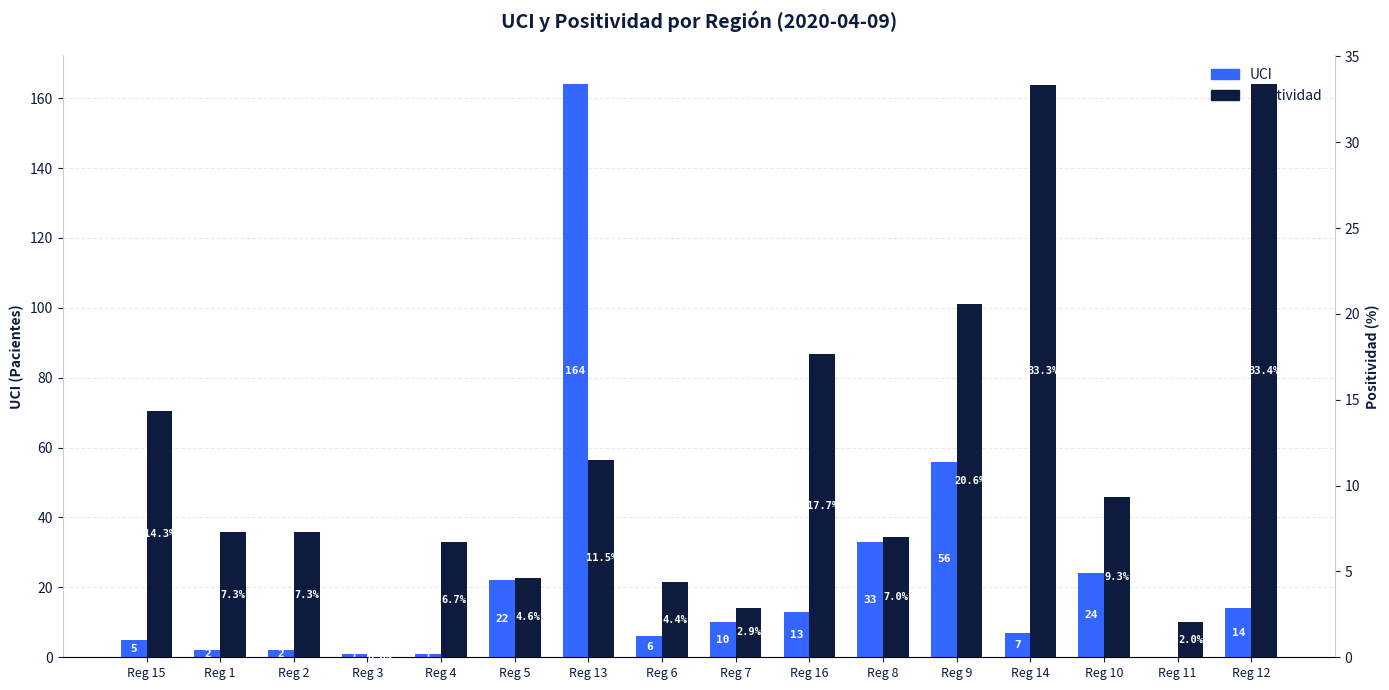

Which series has the largest range (max minus min)?

UCI